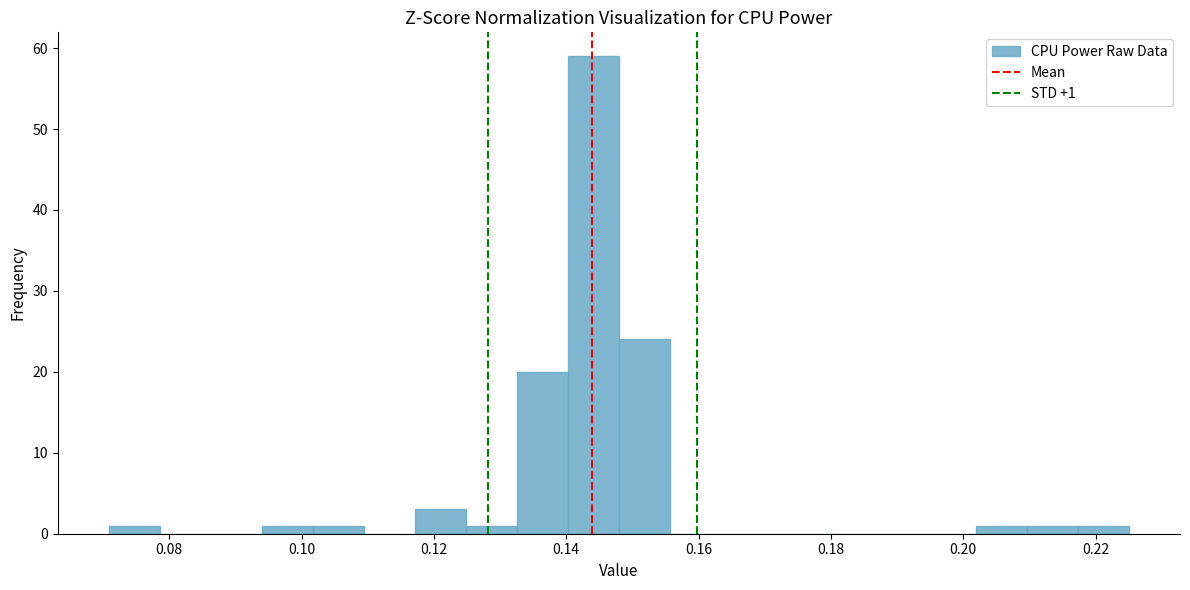

Around what value on the x-axis is the tallest bar? Give the approximate position of its centre, as read against the axis.

0.144